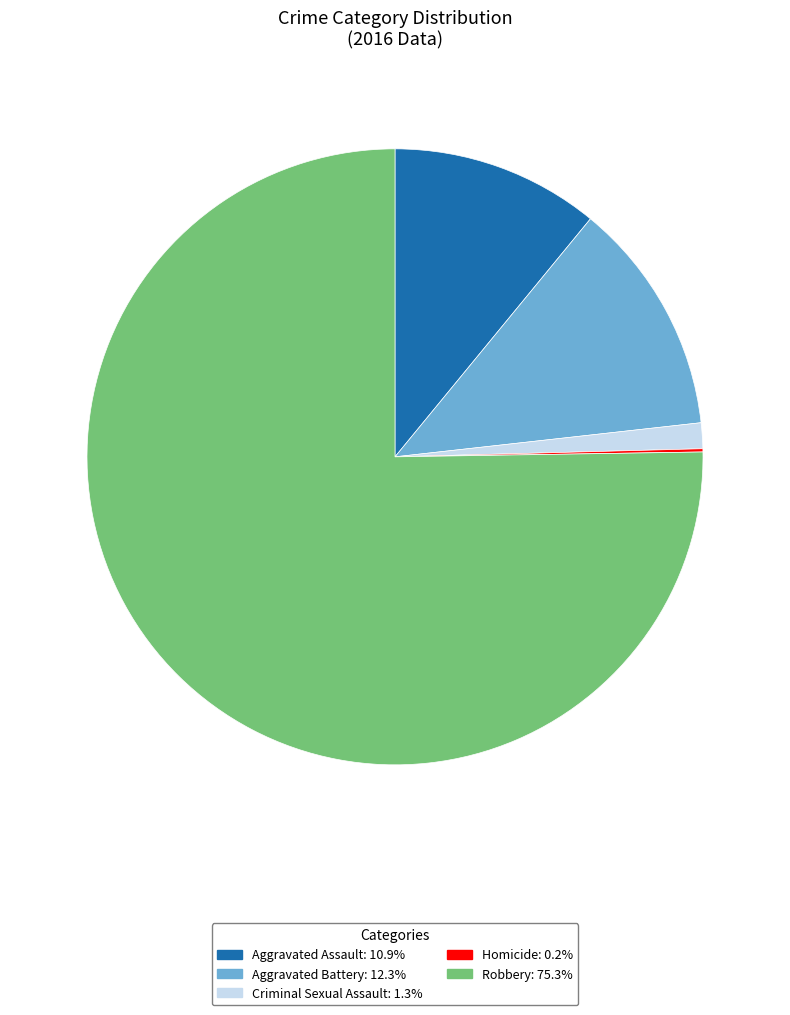

Does Robbery account for over 50% of the chart?

Yes